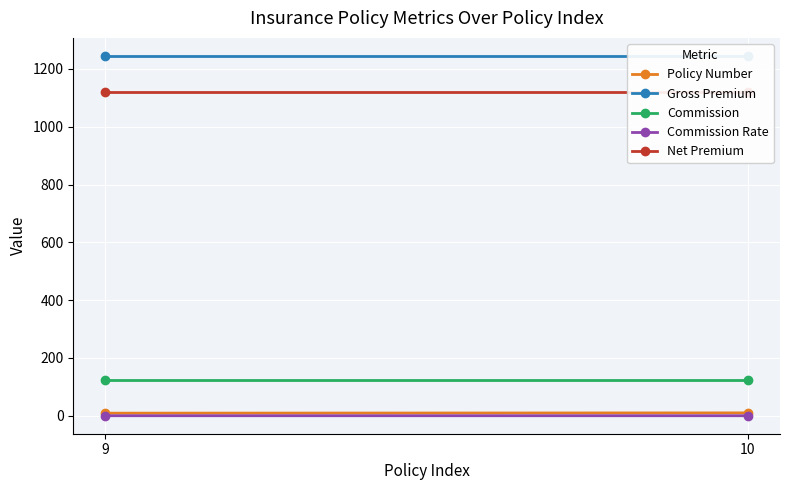

Is it true that Commission equals 124.5 at 10?

True